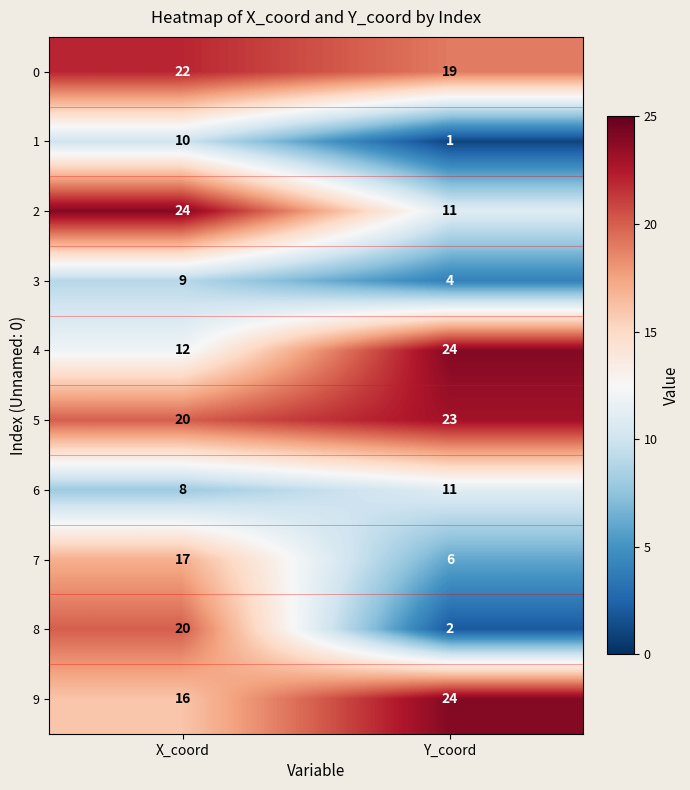

Which series changed the most between X_coord and Y_coord?

8